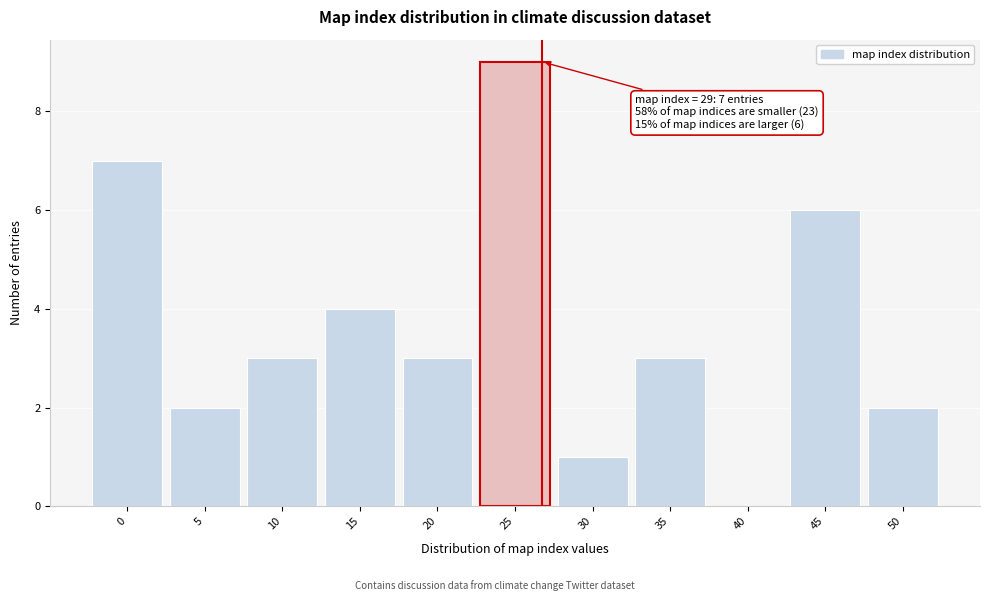

Reading left to right, transcribe all the data shown in this chart.

0=7	5=2	10=3	15=4	20=3	25=9	30=1	35=3	40=0	45=6	50=2